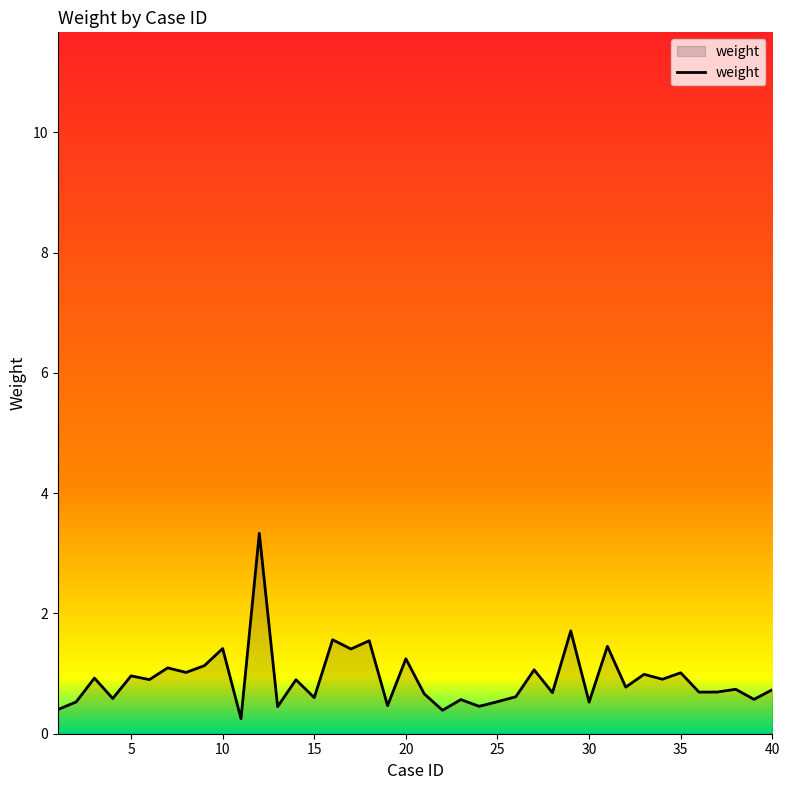

What is the difference between the maximum and minimum values?

3.1